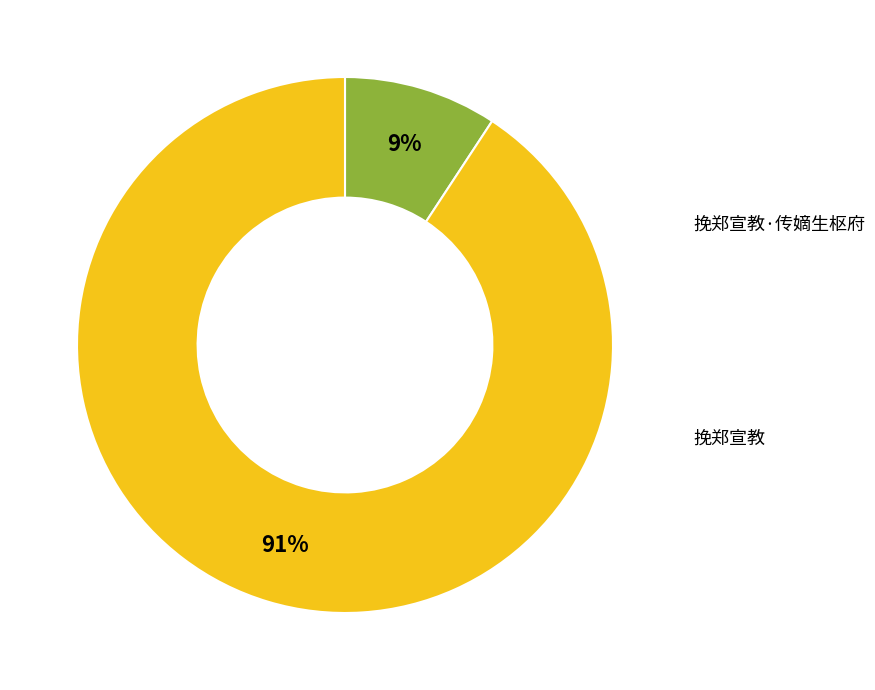

To the nearest percent, what is the average slice percentage?

50%